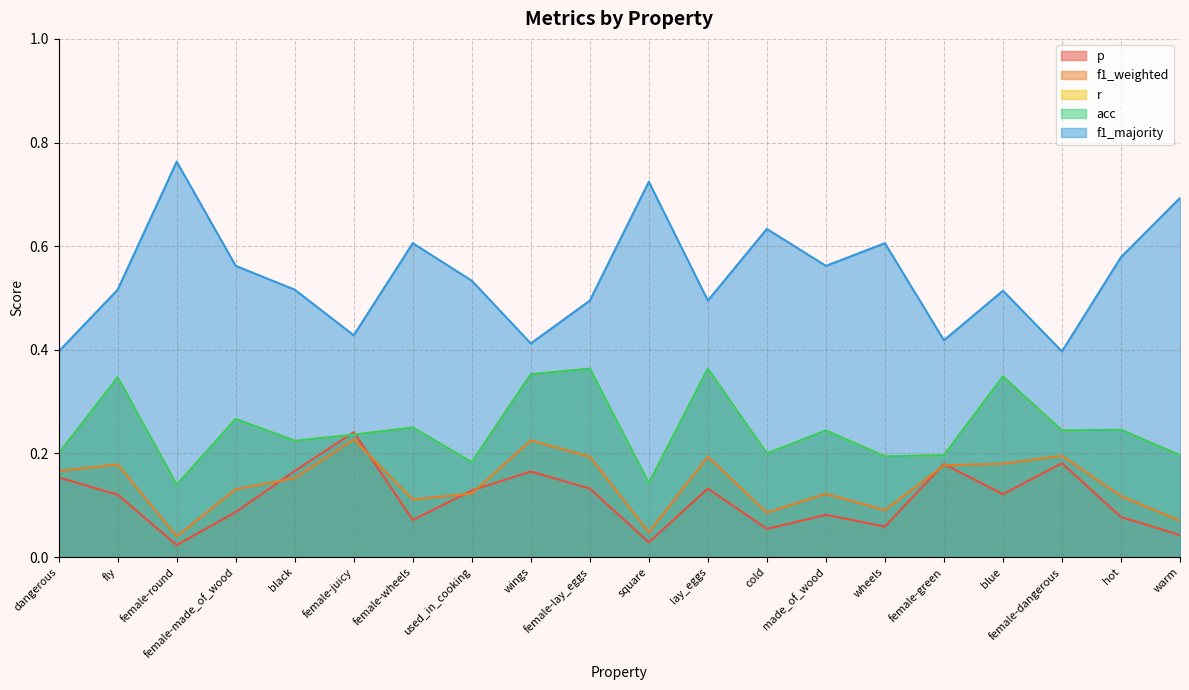

What is the maximum value for r?

0.4